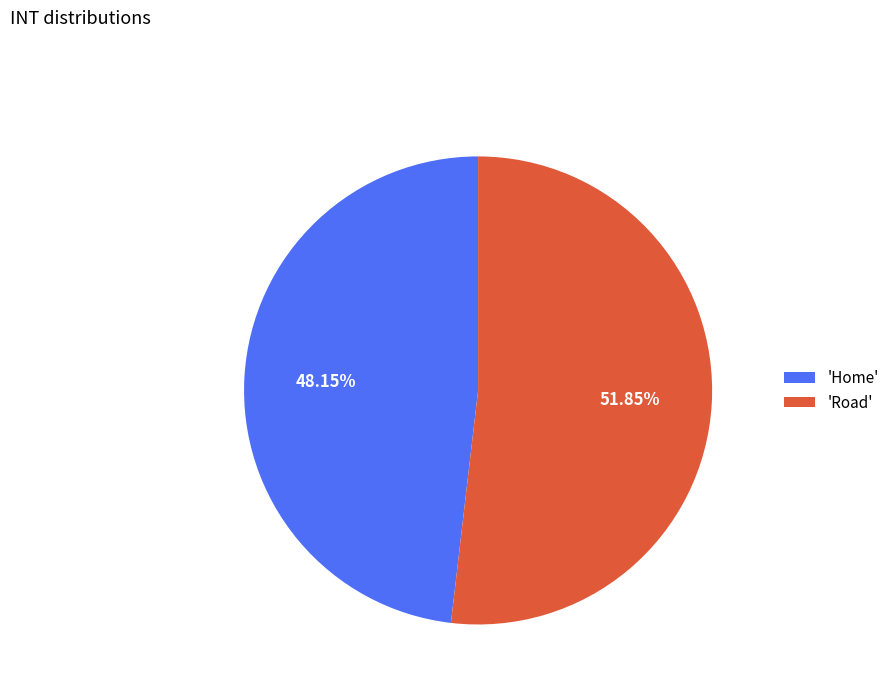

Combined, do 'Road' and 'Home' account for over 50%?

Yes